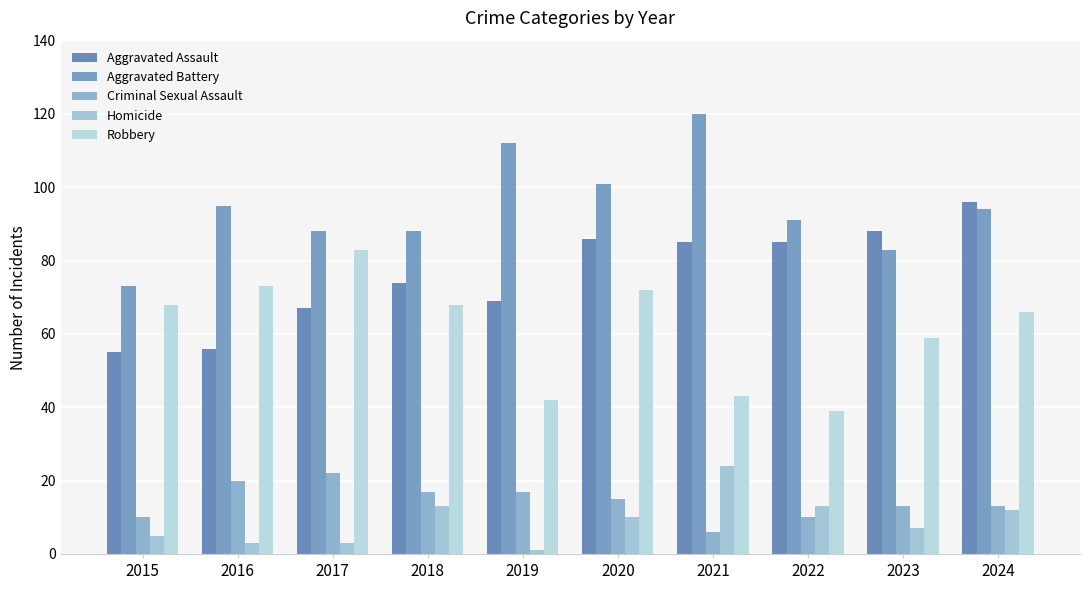

How many categories are shown in the chart?

10